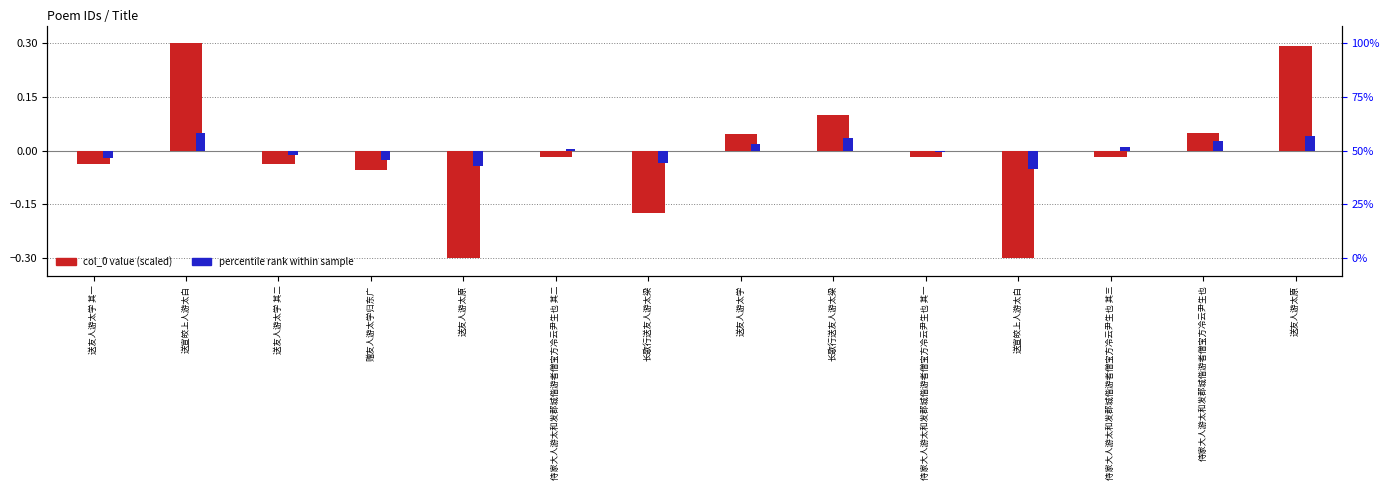

Which series has the largest total across all categories?

percentile rank within sample